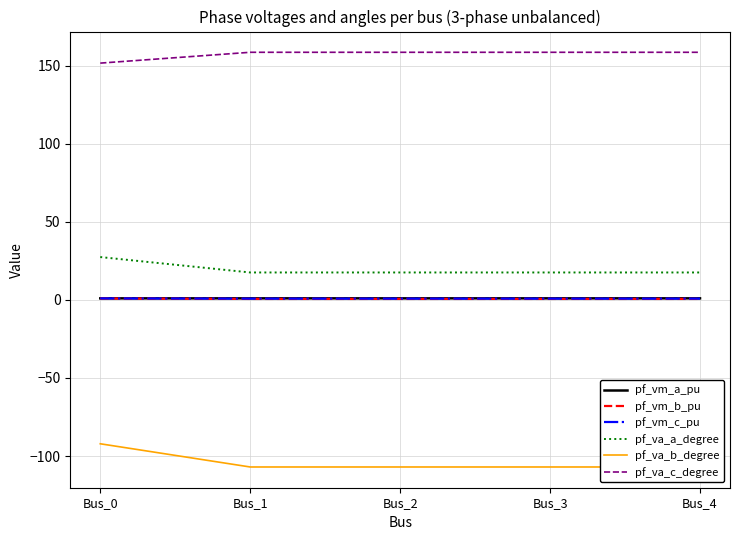

The pf_va_c_degree series shows 151.6 at Bus_0. True or false?

True